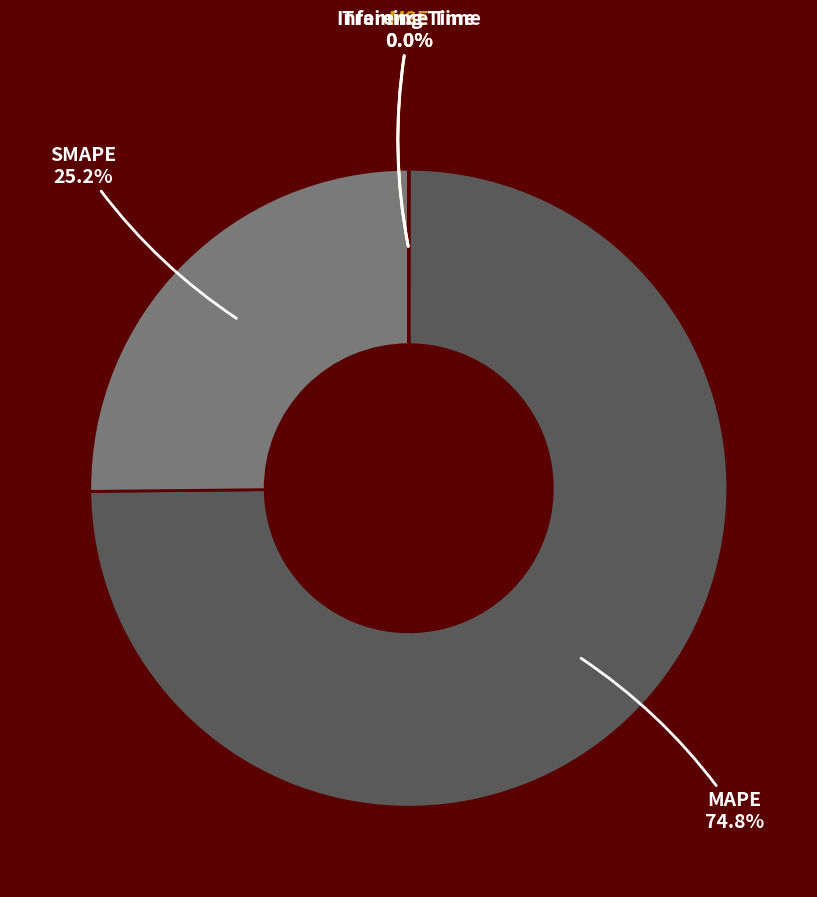

Which category accounts for the majority?

MAPE